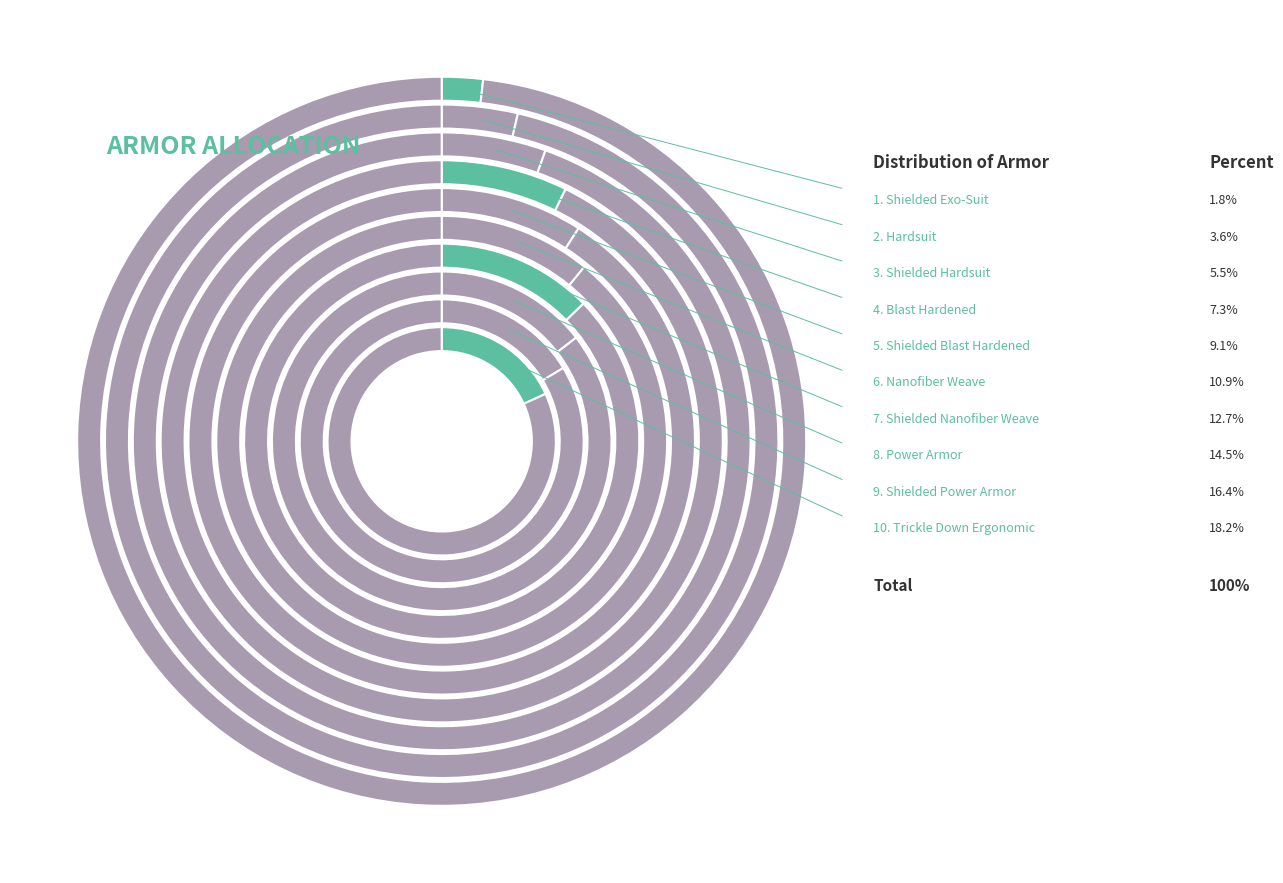

To the nearest percent, what is the combined percentage of Nanofiber Weave and Shielded Power Armor?

27%